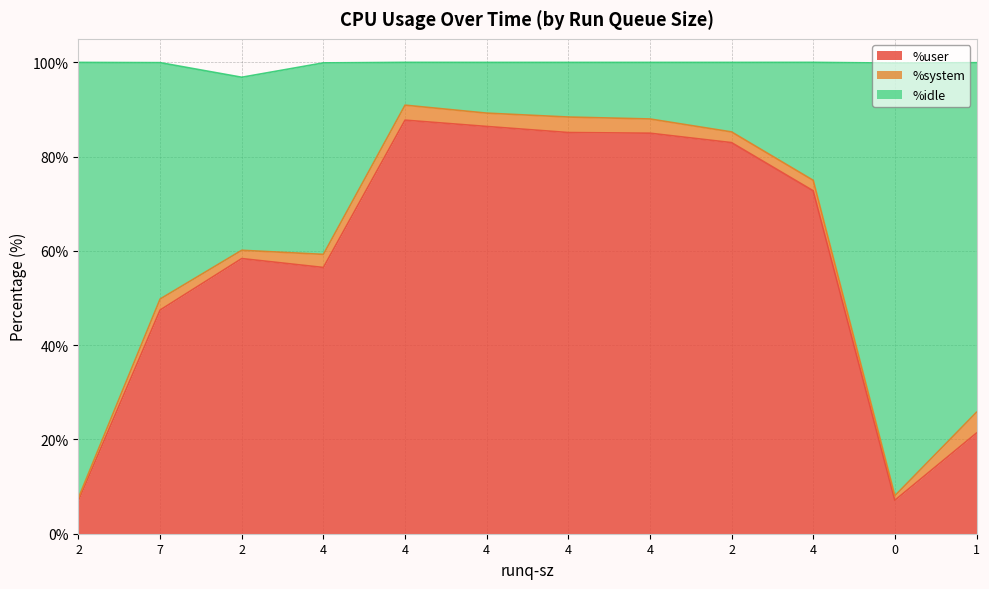

What is the label of the 7th point from the right?

4